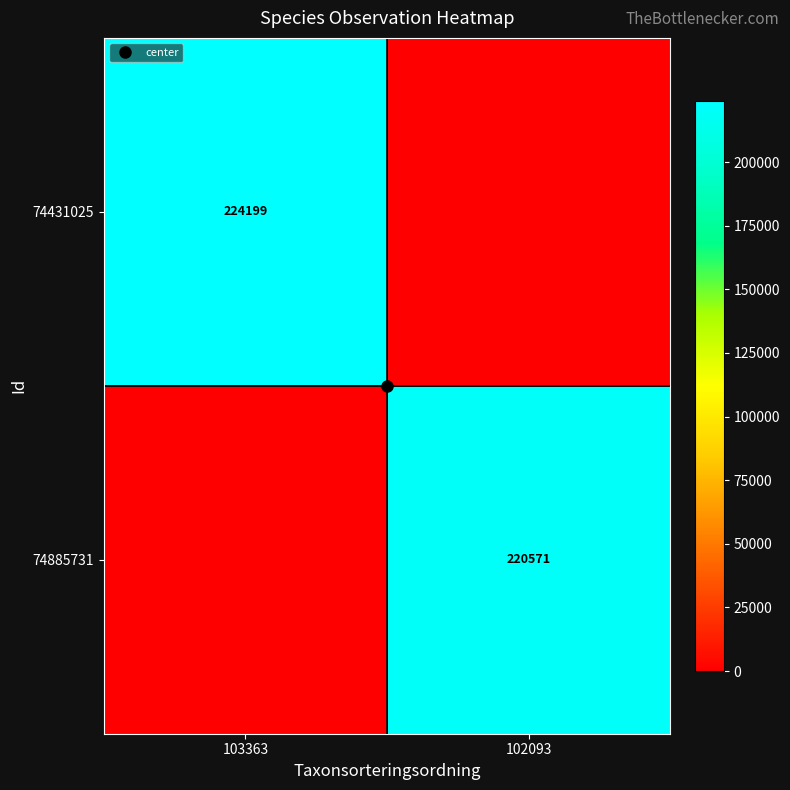

Where is 74431025 nearest to the value 112099?

102093